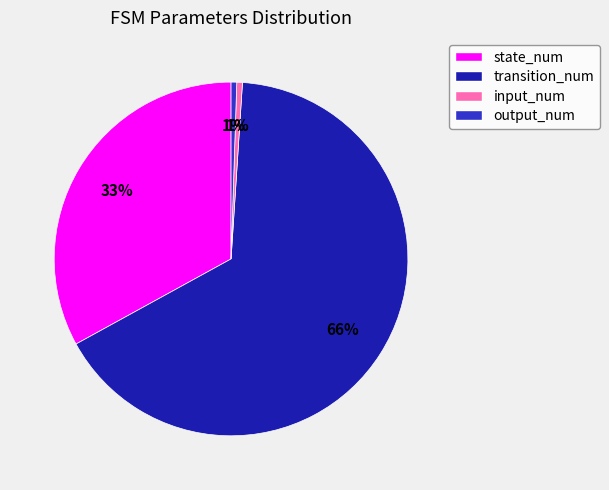

Which category has the biggest portion of the pie?

transition_num